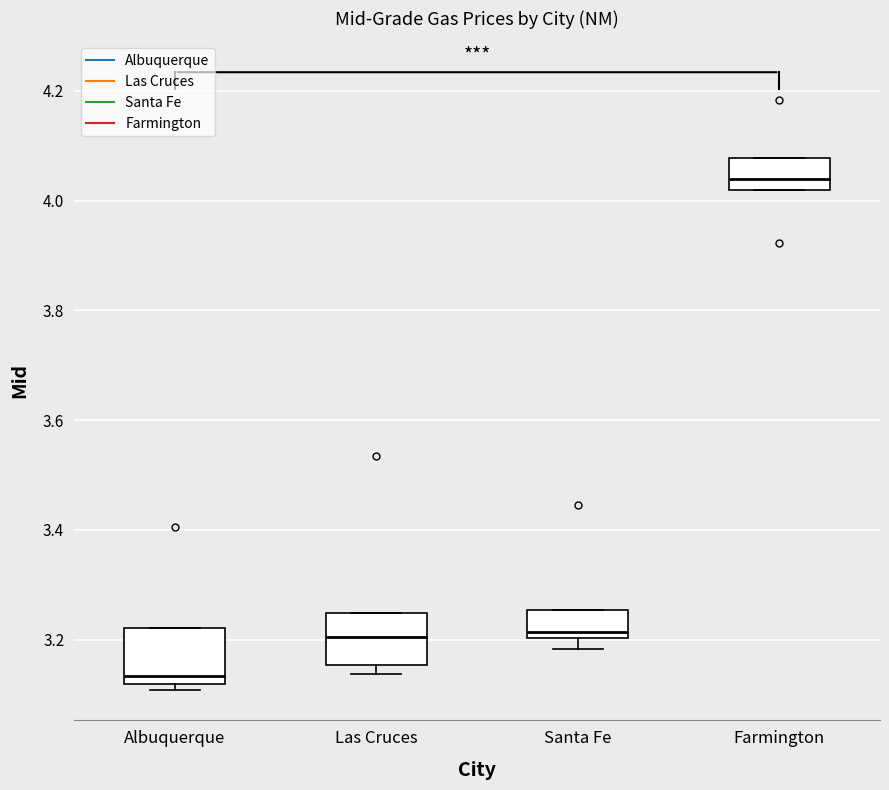

Which box's median line is the highest?

Farmington